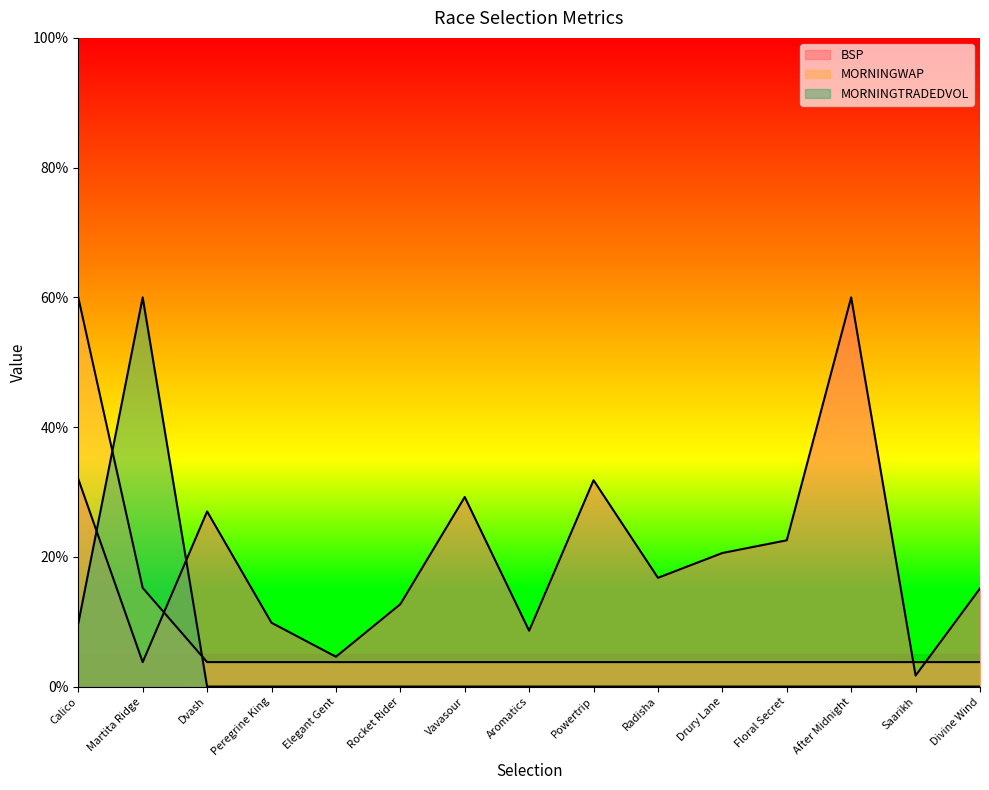

Which series changed the most between Elegant Gent and Powertrip?

BSP